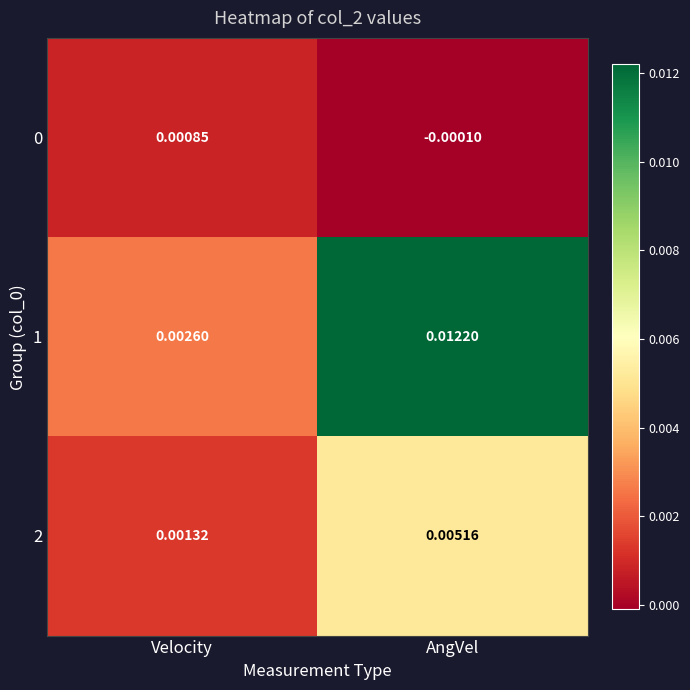

Rank the categories by 2 value from lowest to highest.

Velocity, AngVel